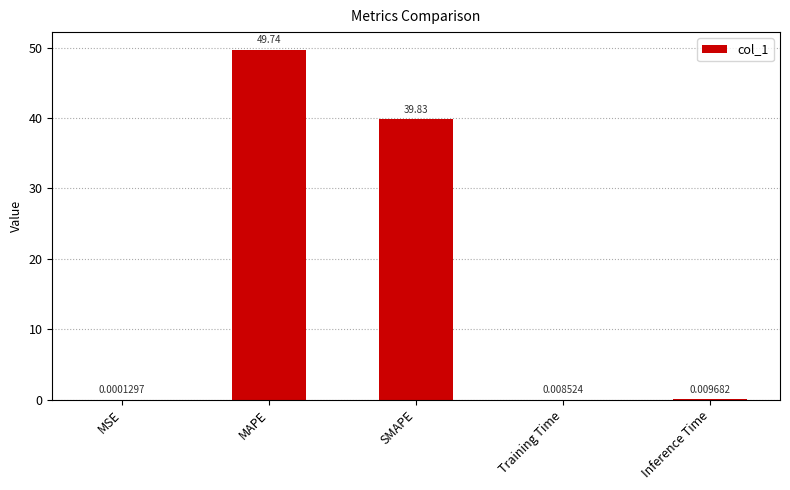

Are the bars grouped side by side (vs. stacked)?

No